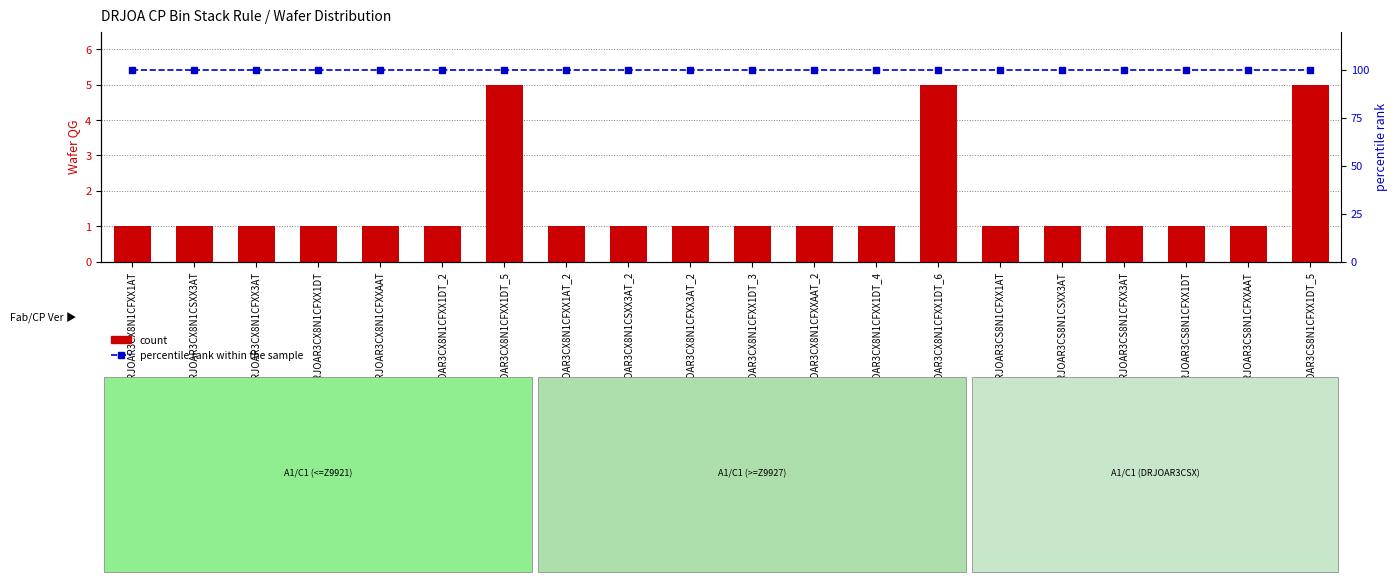

What is the sum of the percentile rank within the sample values at DRJOAR3CX8N1CFXX1DT_2 and DRJOAR3CS8N1CFXX1DT_5?

200